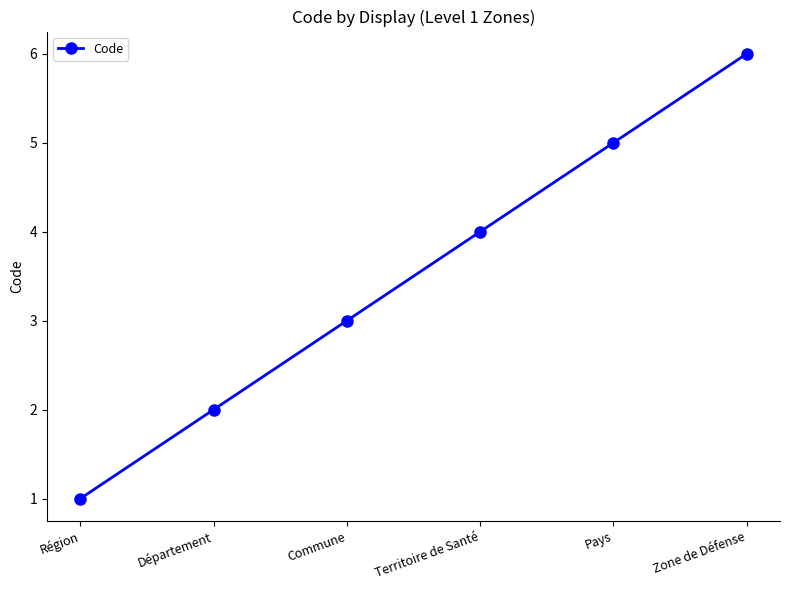

Rank the categories by value from highest to lowest.

Zone de Défense, Pays, Territoire de Santé, Commune, Département, Région